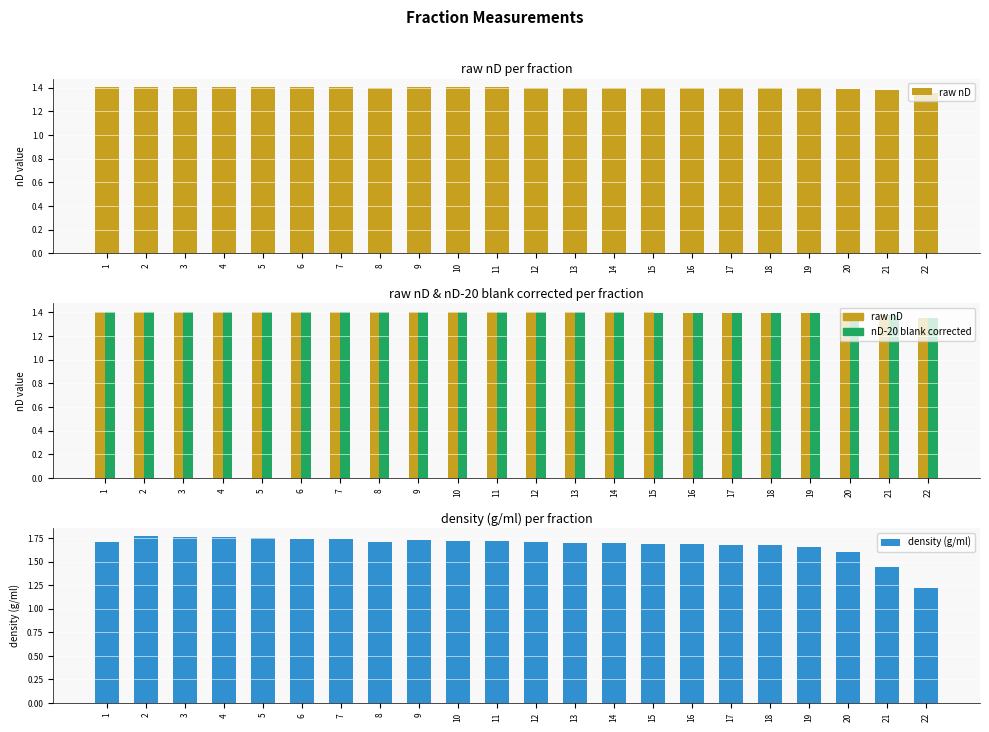

Which series changed the most between 10 and 19?

density (g/ml)